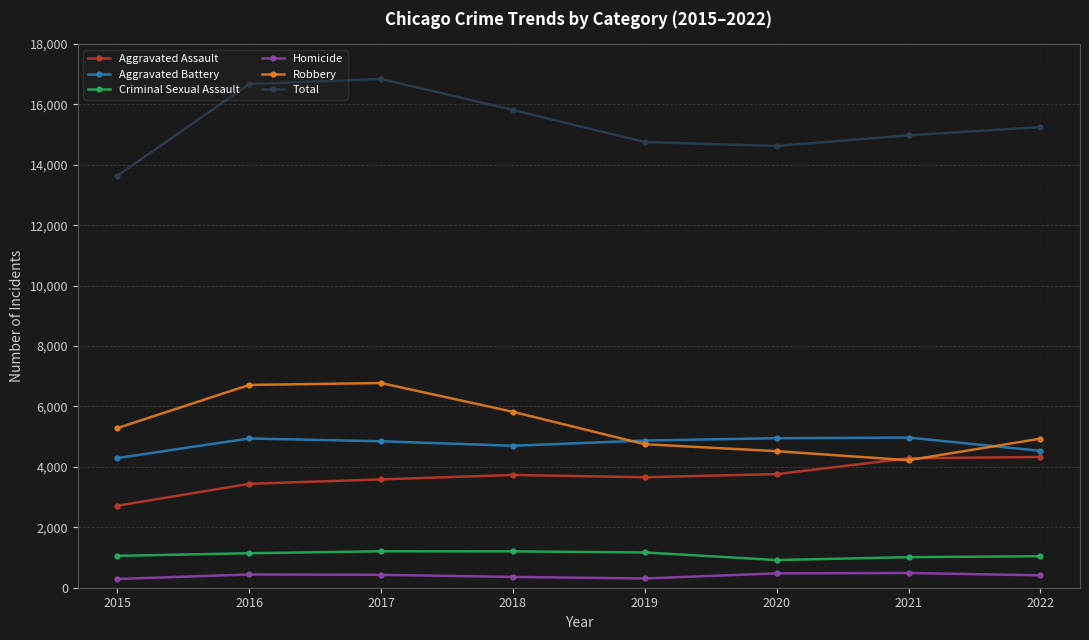

True or false: Criminal Sexual Assault and Total cross at least once.

False